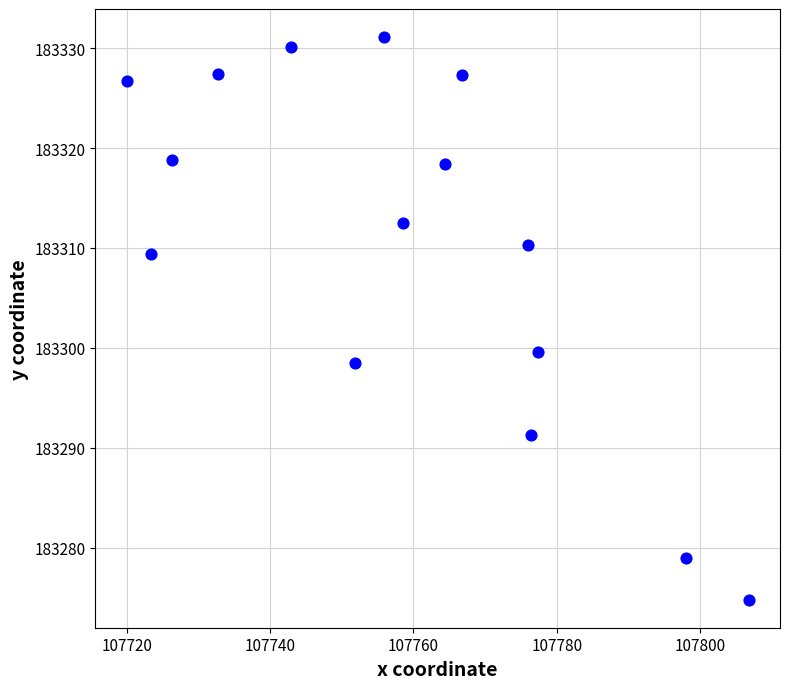

What is the range of Y values (max minus min)?

56.3